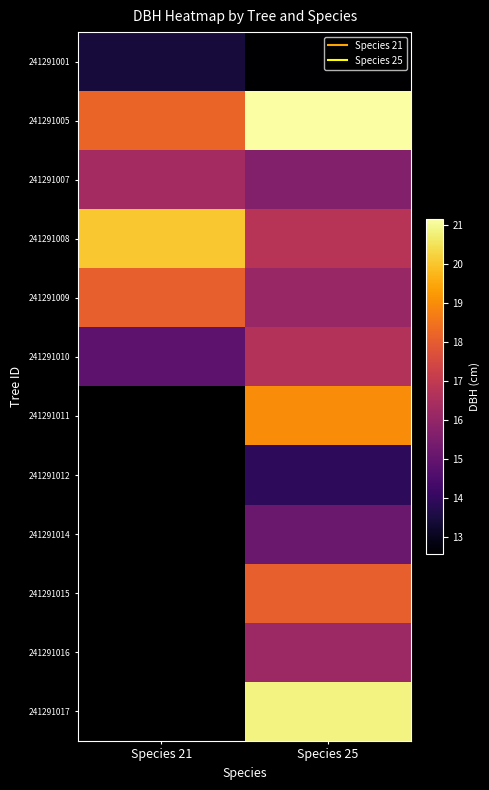

At Species 21, list the series in order from largest to smallest.

241291008, 241291005, 241291009, 241291010, 241291001, 241291011, 241291012, 241291014, 241291015, 241291016, 241291017, 241291007